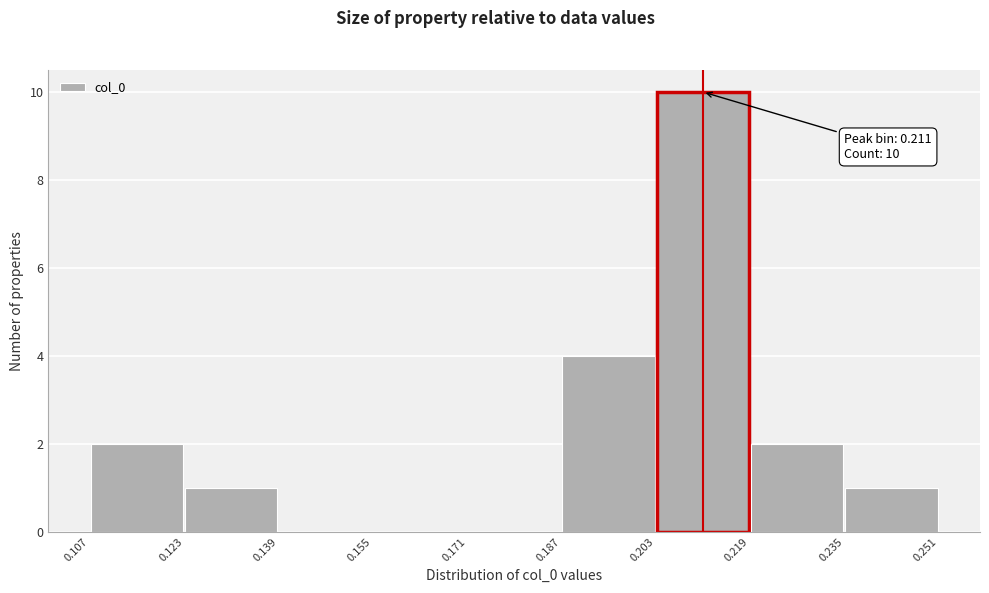

Over which range of the x-axis is the bar tallest?

0.203 to 0.219